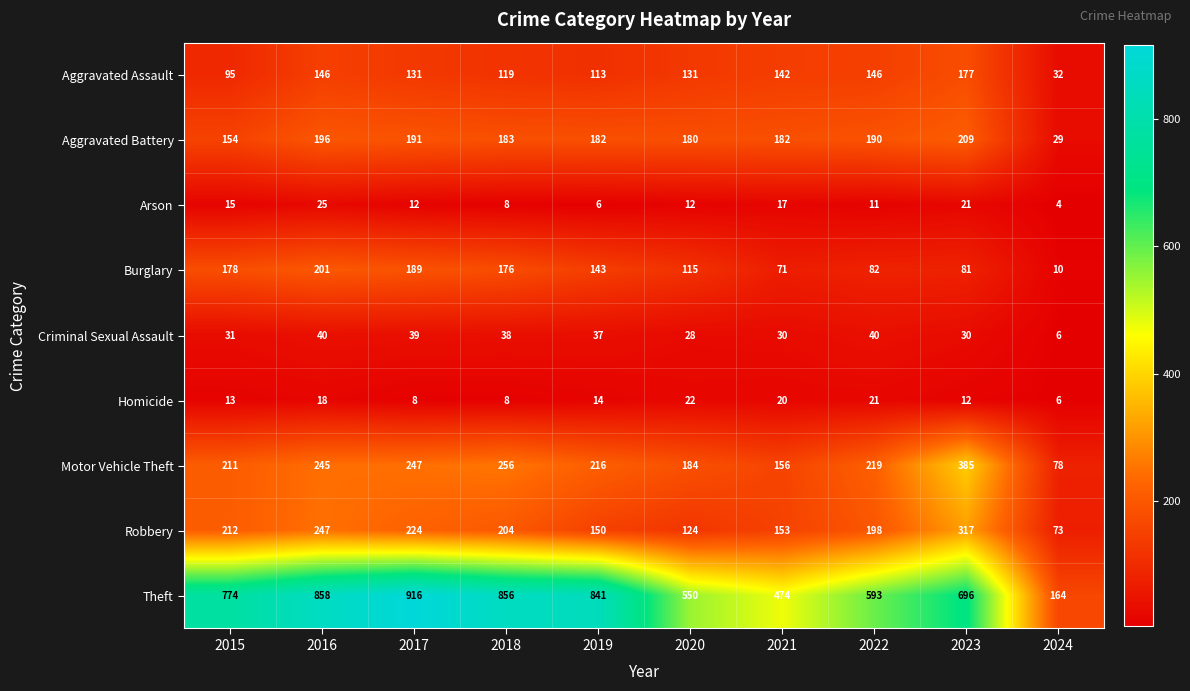

Which series has the widest spread of values?

Theft